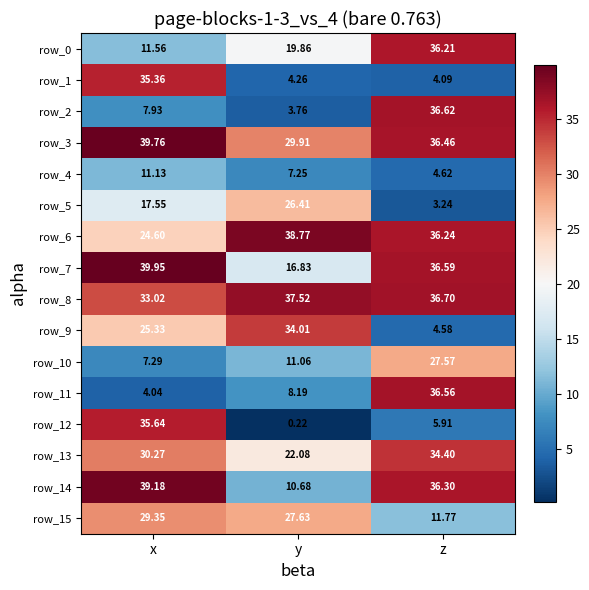

Which series has the widest spread of values?

row_12